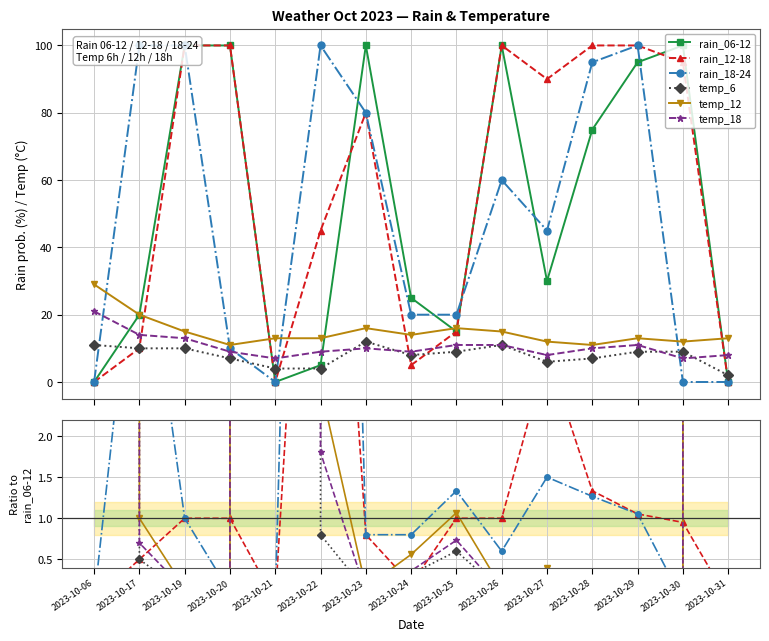

What is the value of the rain_06-12 point at the 14th from the left?

100.0